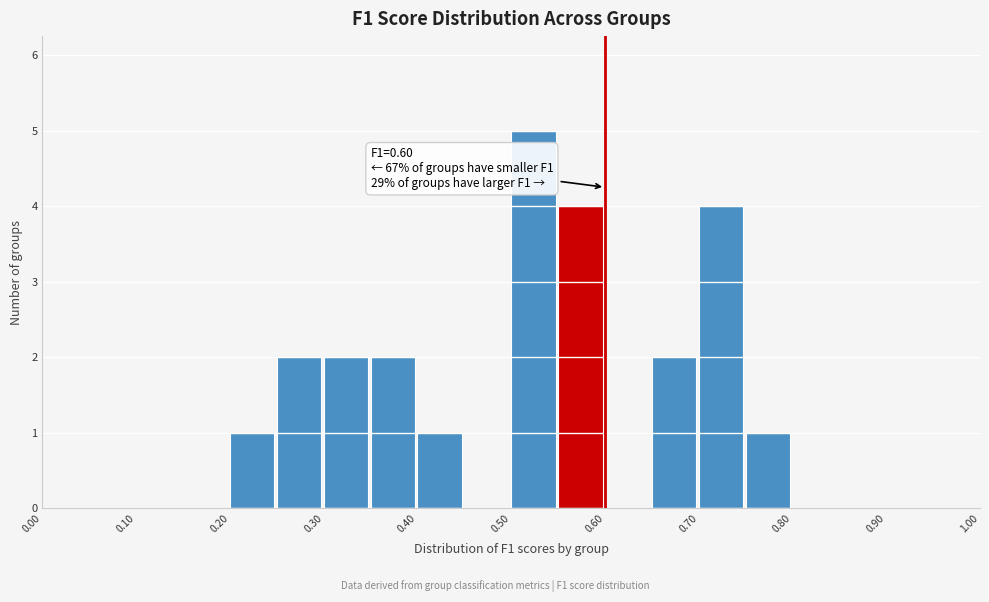

Over which range of the x-axis is the bar tallest?

0.50 to 0.55